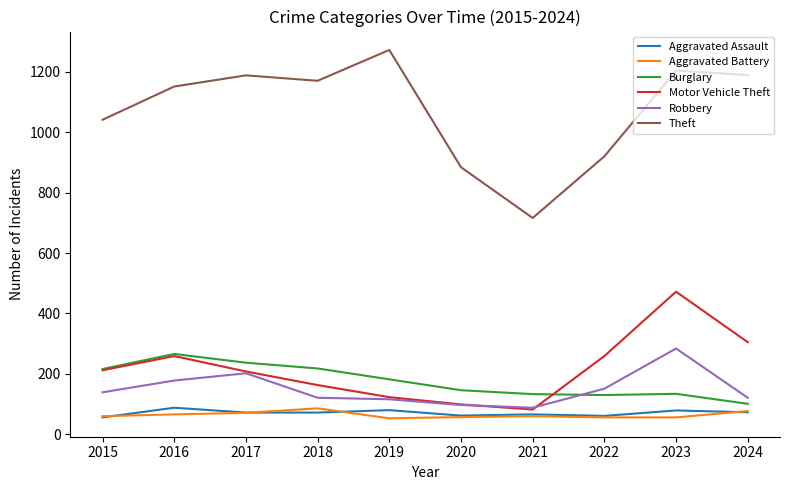

Does the chart display data point markers on the line(s)?

No